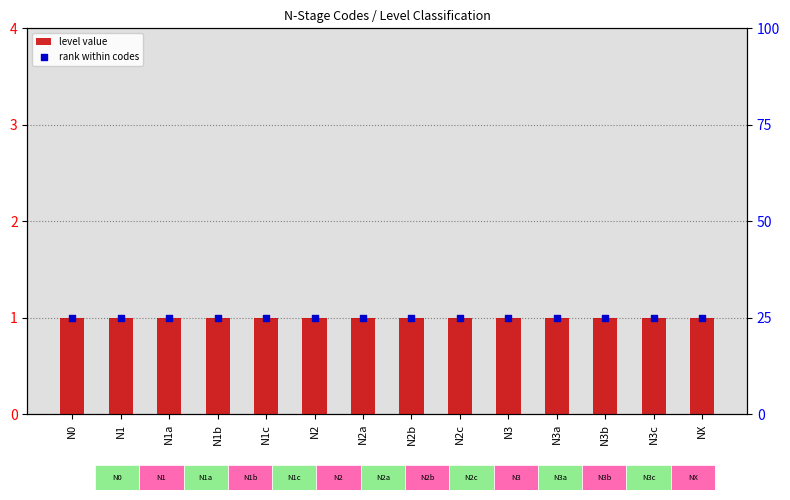

What is the total value across all series at N3c?

26